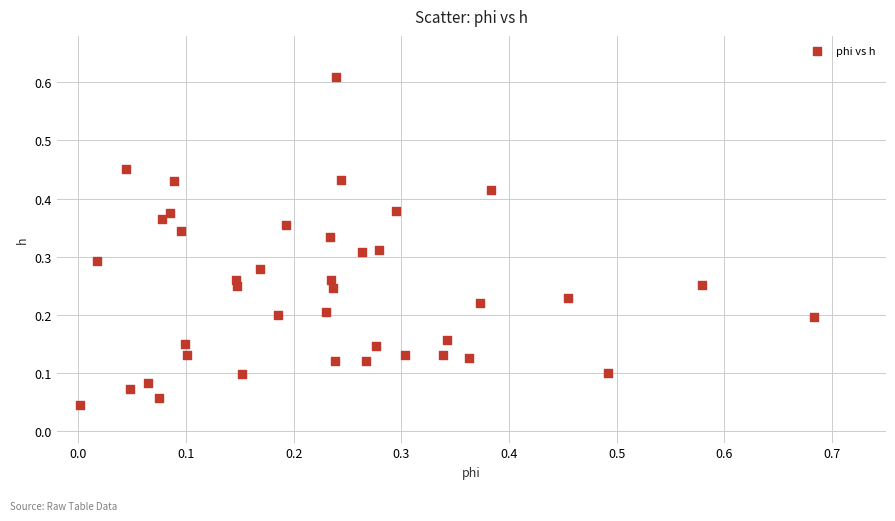

What is the range of X values (max minus min)?

0.7